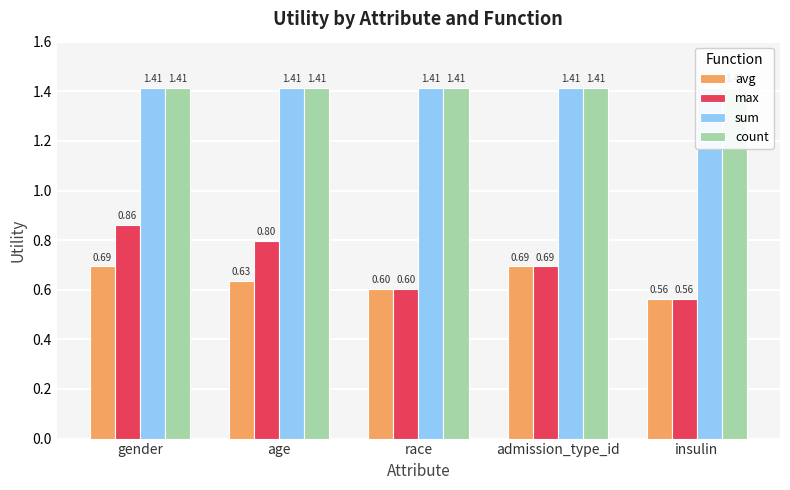

What are all the series names shown in the legend?

avg, max, sum, count